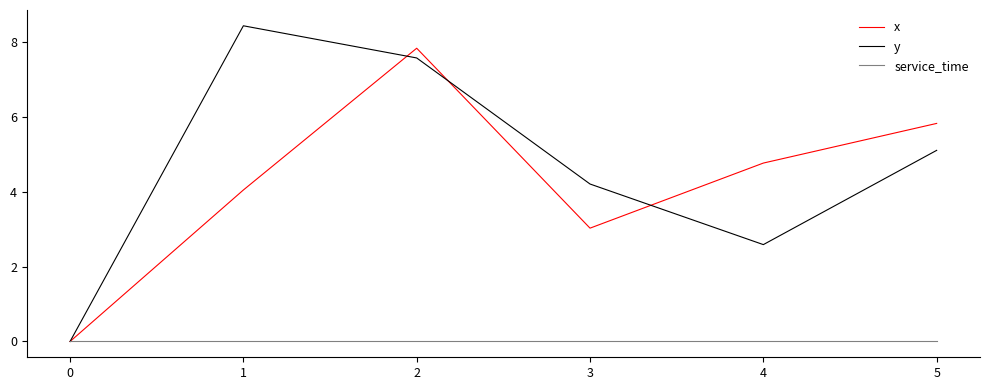

True or false: y has more than 2 interior local peaks.

False